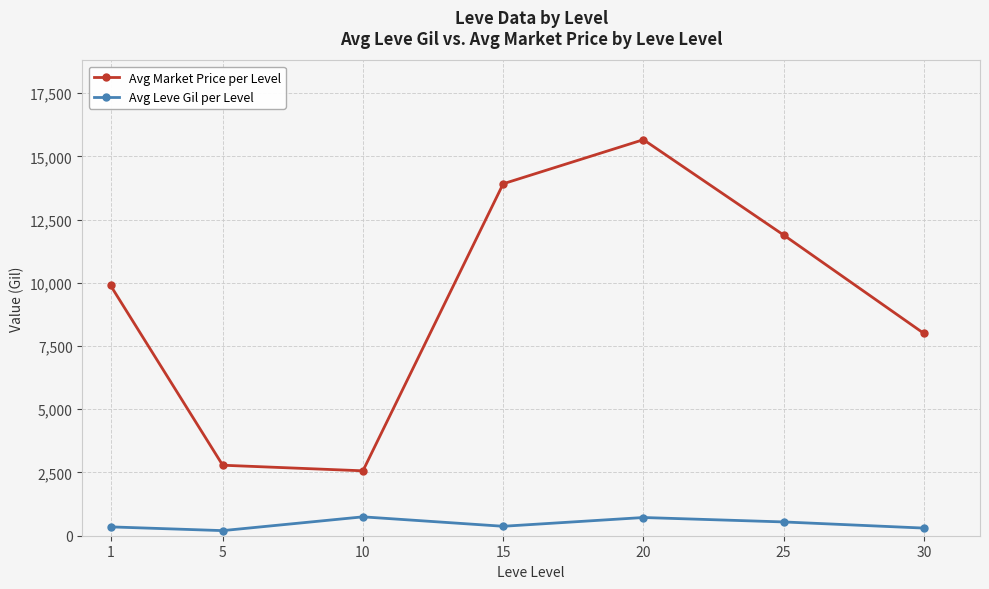

What is the value of the Avg Market Price per Level point at the 5th from the left?

15657.7